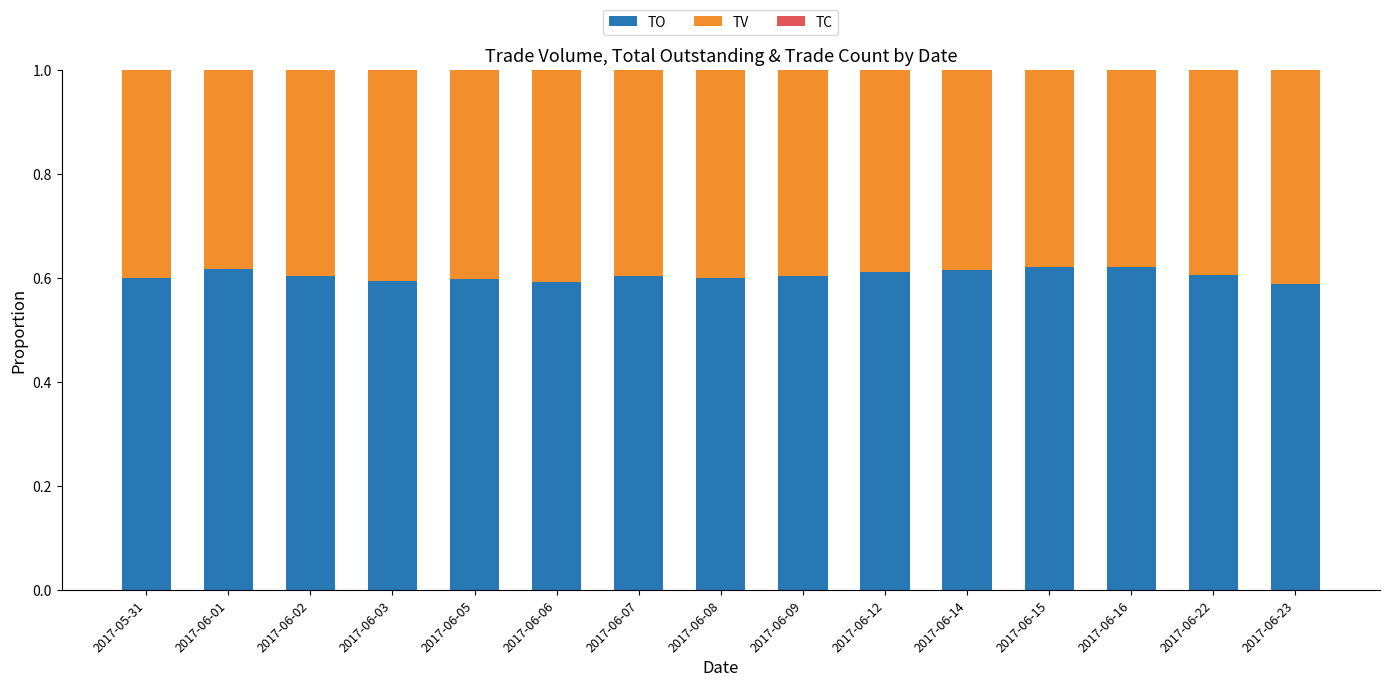

The TO series shows 0.6 at 2017-06-07. True or false?

True